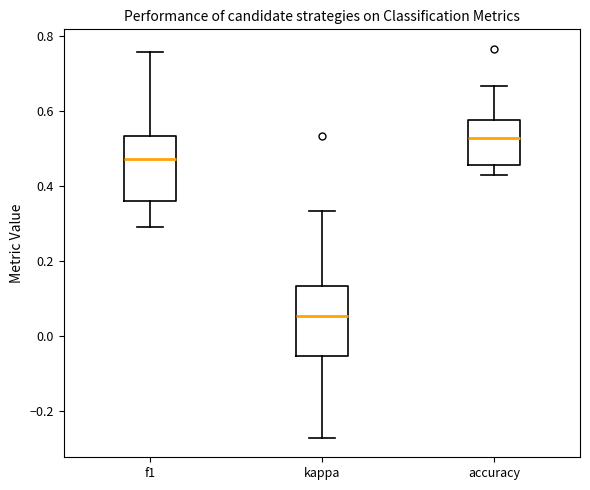

Reading left to right, read every box against the y-axis: the position of its median line, the range the box covers, and the ends of its whiskers. The values are not printed on the chart, so give them approximately, as read against the axis.

f1: median 0.48, box 0.36 to 0.54, whiskers 0.28 to 0.76
kappa: median 0.06, box -0.06 to 0.14, whiskers -0.28 to 0.34
accuracy: median 0.52, box 0.46 to 0.58, whiskers 0.42 to 0.66